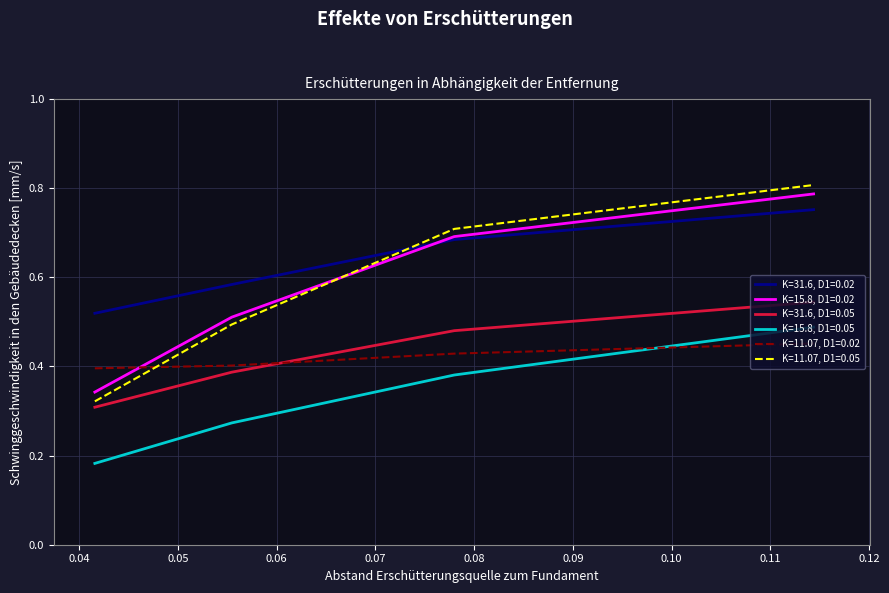

Rank the series by their maximum value, from highest to lowest.

K=11.07, D1=0.05, K=15.8, D1=0.02, K=31.6, D1=0.02, K=31.6, D1=0.05, K=15.8, D1=0.05, K=11.07, D1=0.02